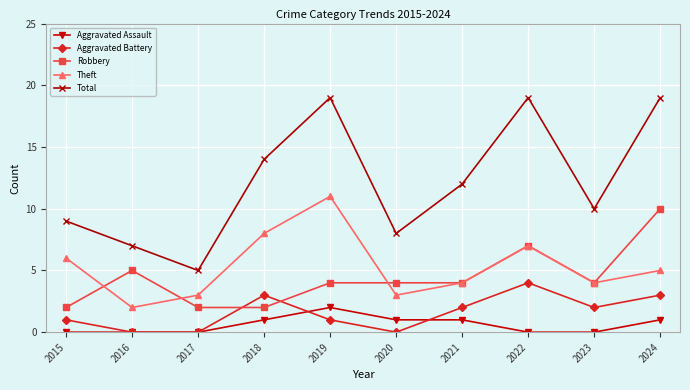

What are all the series names shown in the legend?

Aggravated Assault, Aggravated Battery, Robbery, Theft, Total